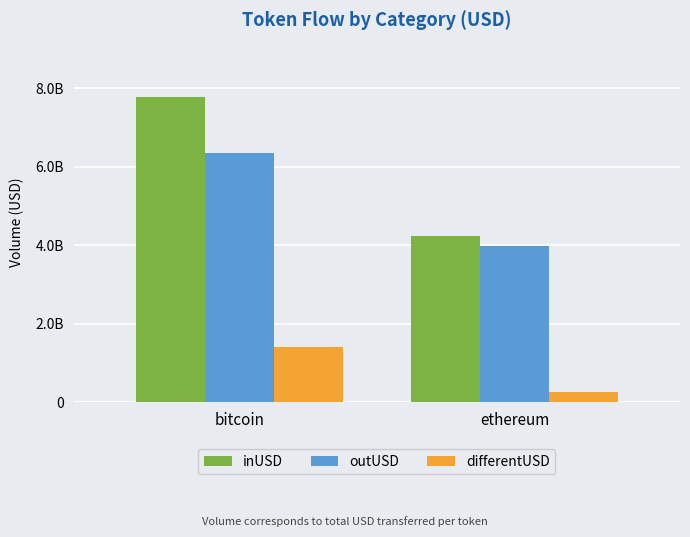

Does the chart contain stacked bars?

No